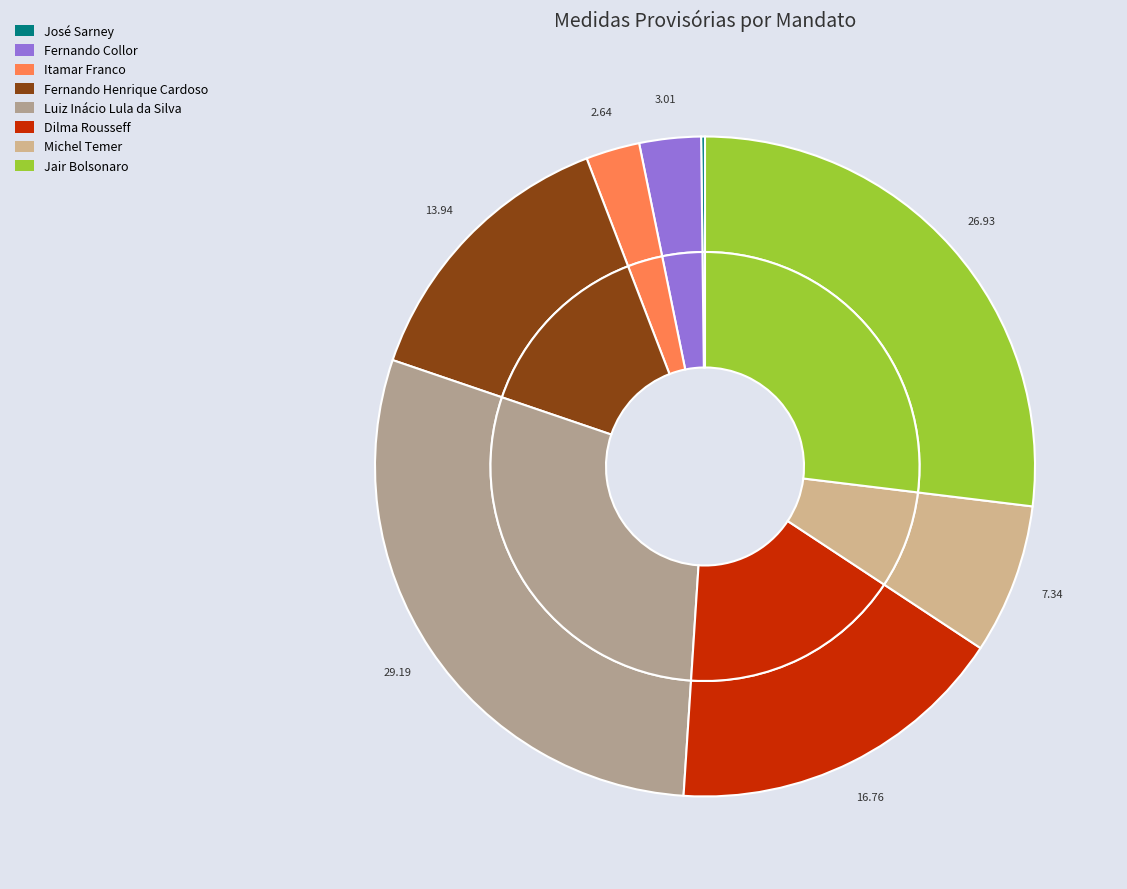

Between Fernando Henrique Cardoso and Itamar Franco, which is larger?

Fernando Henrique Cardoso